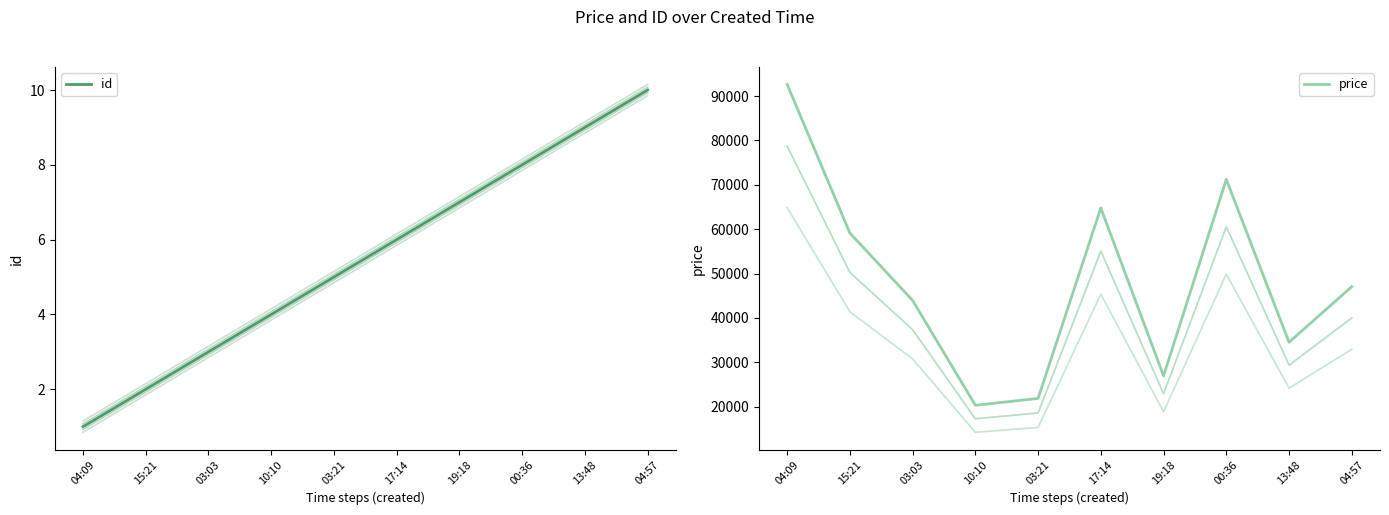

True or false: price and id cross at least once.

False